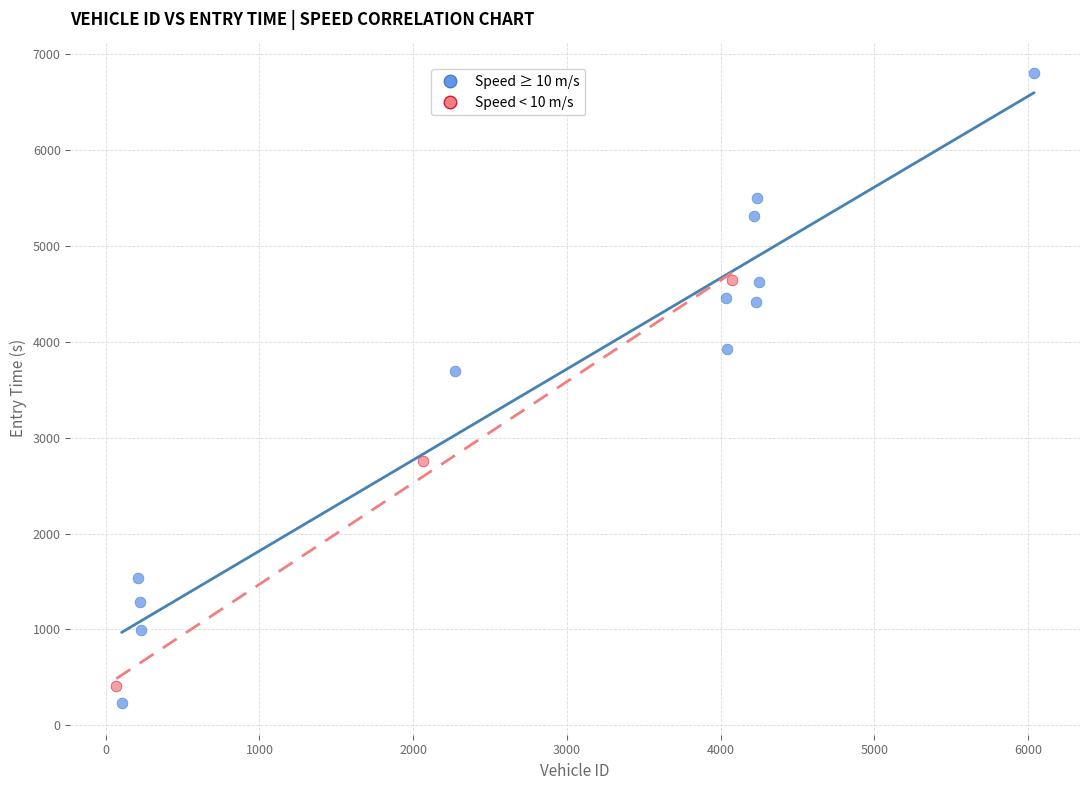

What are all the series names shown in the legend?

Speed ≥ 10 m/s, Speed < 10 m/s